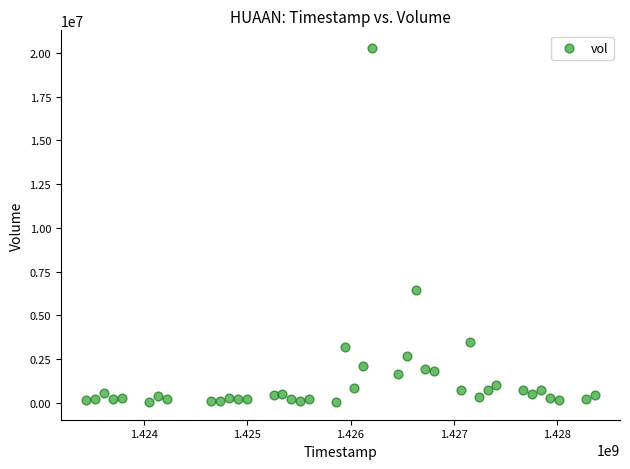

What is the range of Y values (max minus min)?

20234500